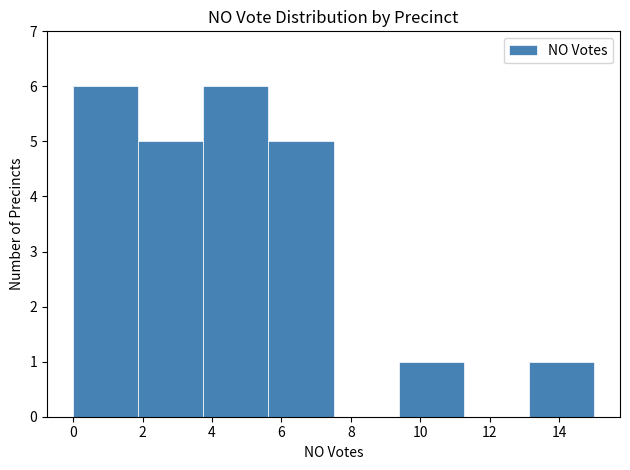

Reading left to right, list every bar in this chart as the range it spans on the x-axis followed by its height. Neither the bar edges nor the heights are printed on the chart, so give them approximately, as read against the axes.

0.0 to 1.8: 6
1.8 to 3.8: 5
3.8 to 5.6: 6
5.6 to 7.6: 5
7.6 to 9.4: 0
9.4 to 11.2: 1
11.2 to 13.2: 0
13.2 to 15.0: 1